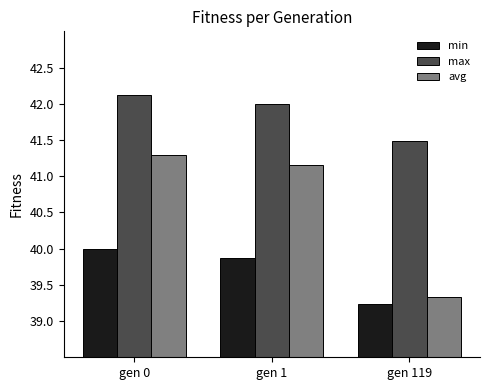

How many bars are there in total?

9